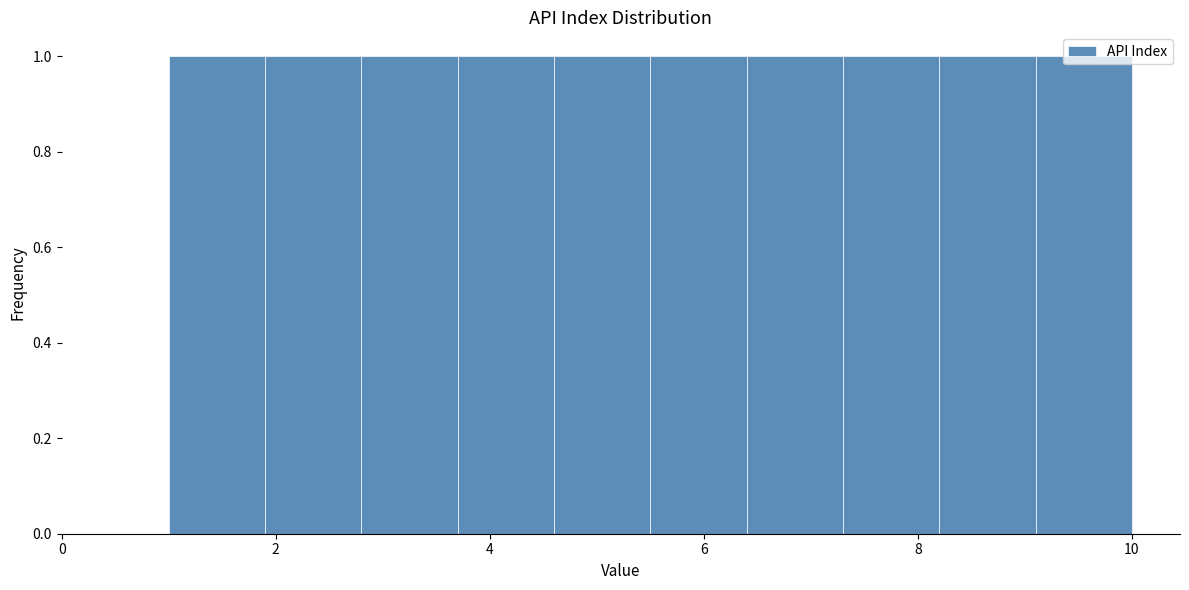

Reading left to right, list every bar in this chart as the range it spans on the x-axis followed by its height. Neither the bar edges nor the heights are printed on the chart, so give them approximately, as read against the axes.

1.0 to 1.9: 1
1.9 to 2.8: 1
2.8 to 3.7: 1
3.7 to 4.6: 1
4.6 to 5.5: 1
5.5 to 6.4: 1
6.4 to 7.3: 1
7.3 to 8.2: 1
8.2 to 9.1: 1
9.1 to 10.0: 1